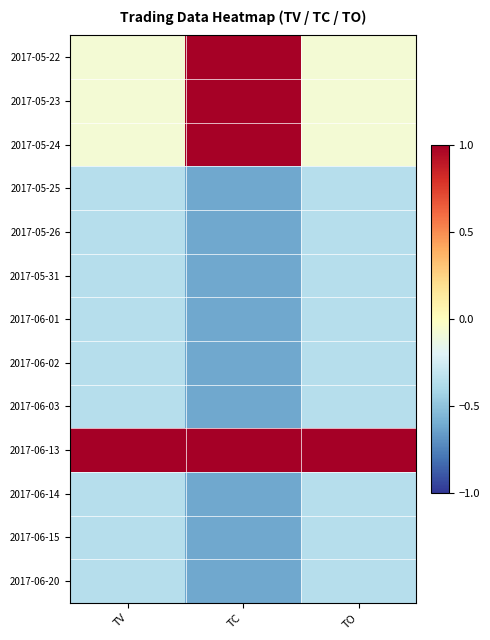

What is the difference between the highest and lowest values at TC?

1.6